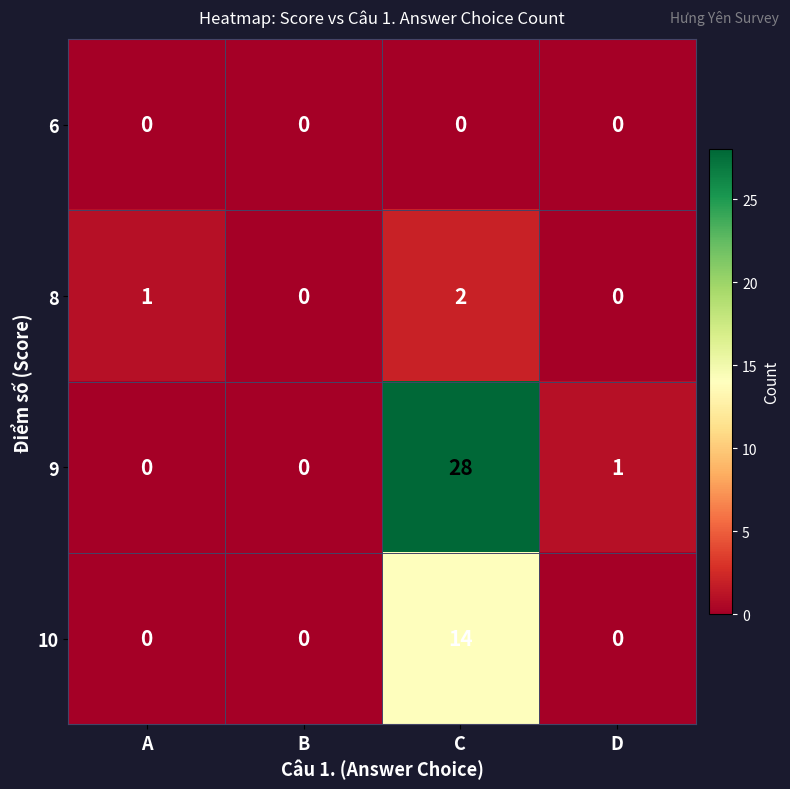

Reading left to right, list all the values displayed in this chart.

6: A=0	B=0	C=0	D=0
8: A=1	B=0	C=2	D=0
9: A=0	B=0	C=28	D=1
10: A=0	B=0	C=14	D=0